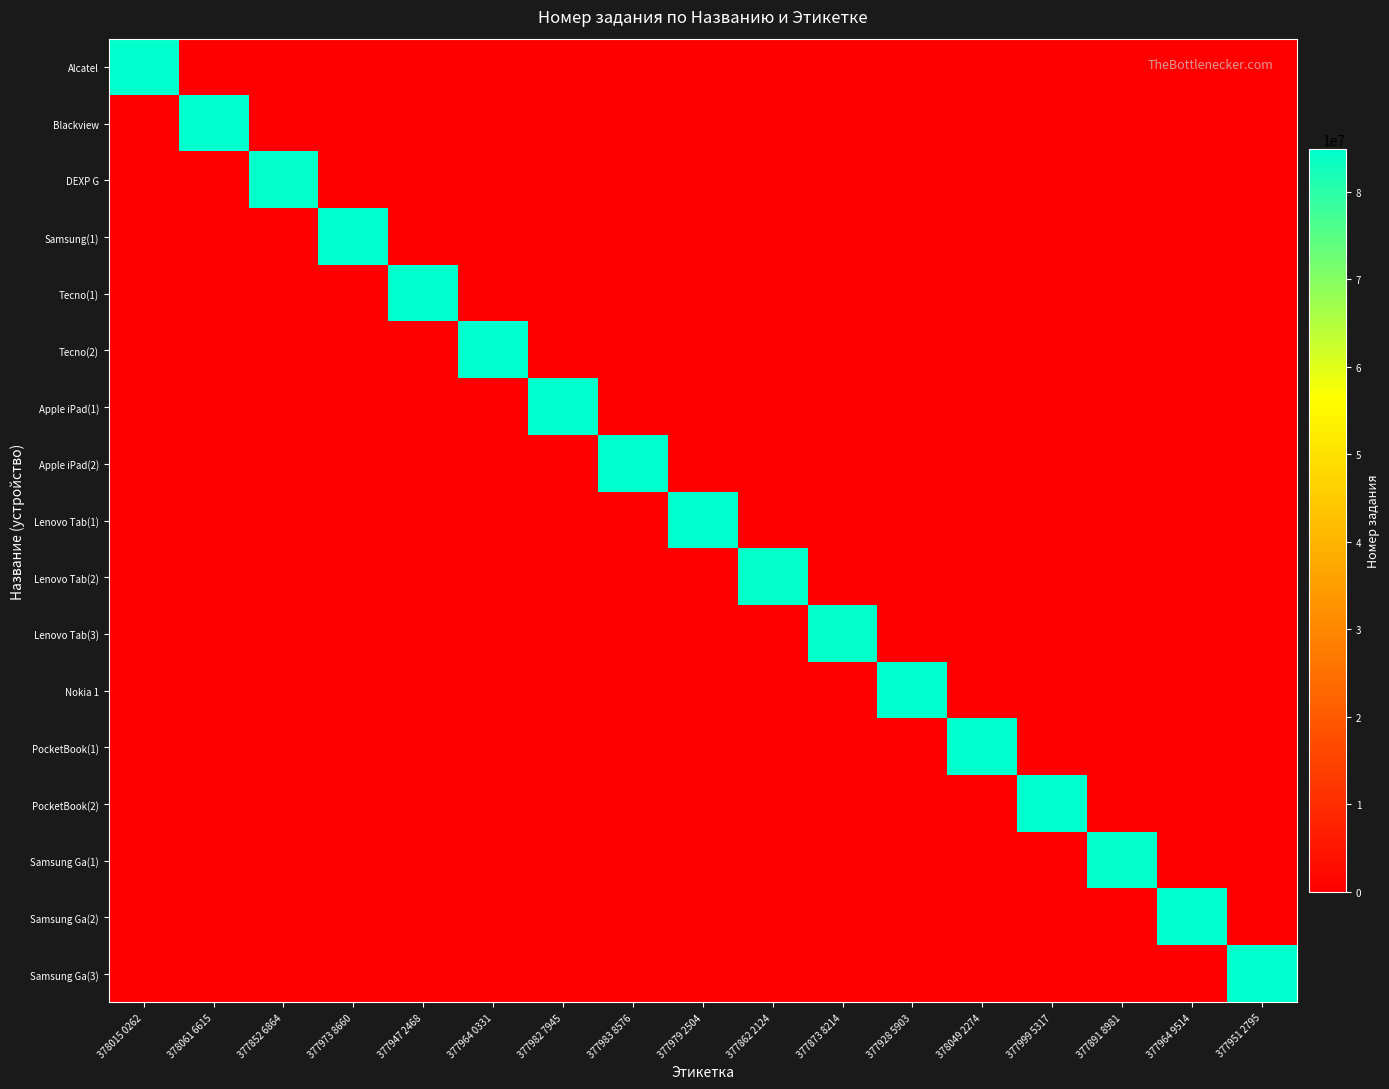

What is the spread (max minus min) of values at 377873 8214?

84398034